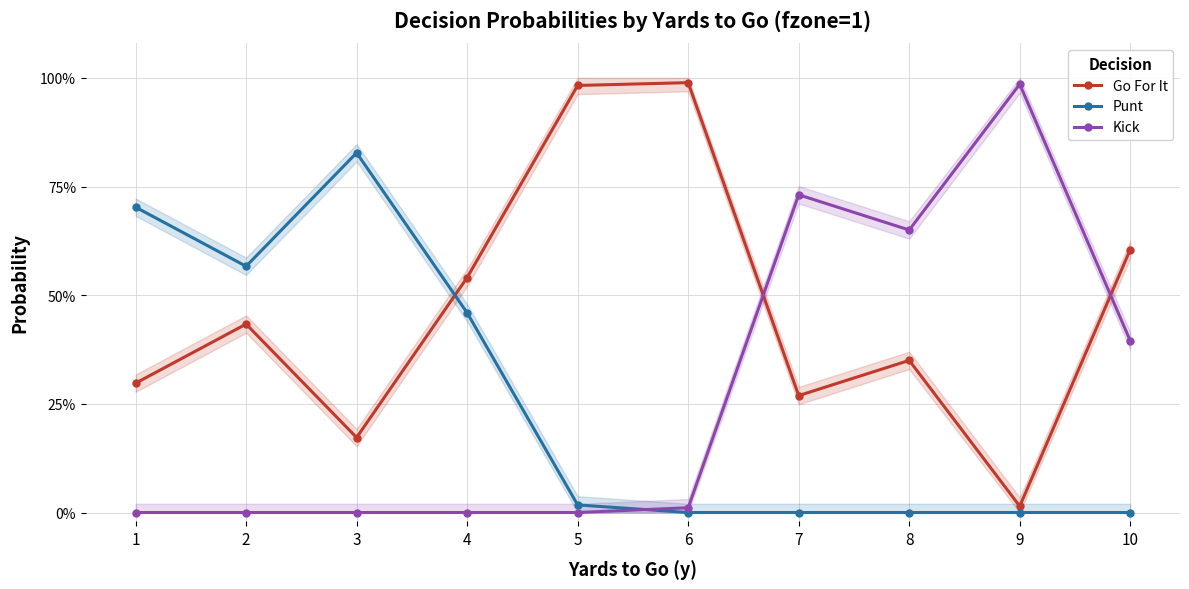

Does the chart have visible grid lines?

Yes